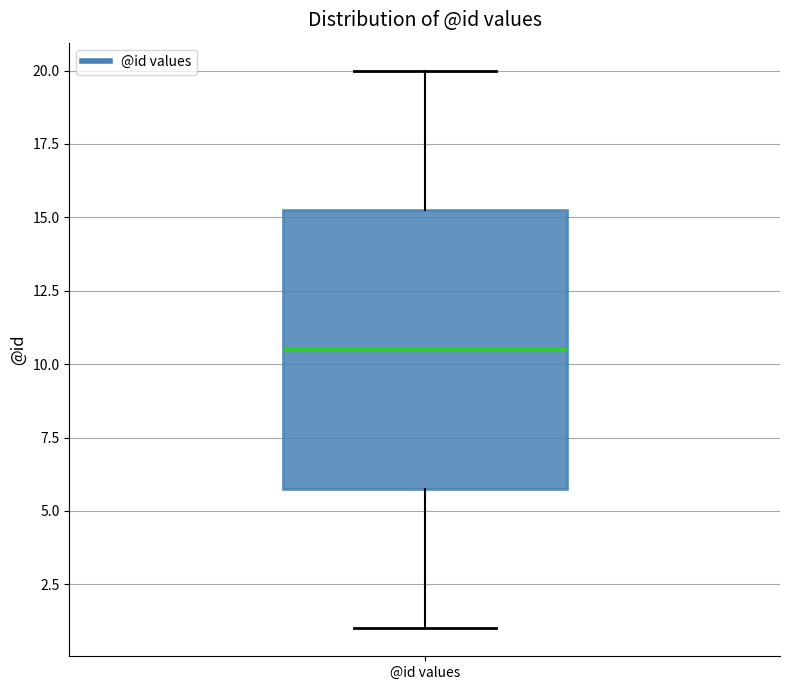

Read this box plot against the y-axis: the position of the median line, the range covered by the box, and the ends of both whiskers. The values are not printed on the chart, so give them approximately, as read against the axis.

median 10.5, box 6.0 to 15.5, whiskers 1.0 to 20.0